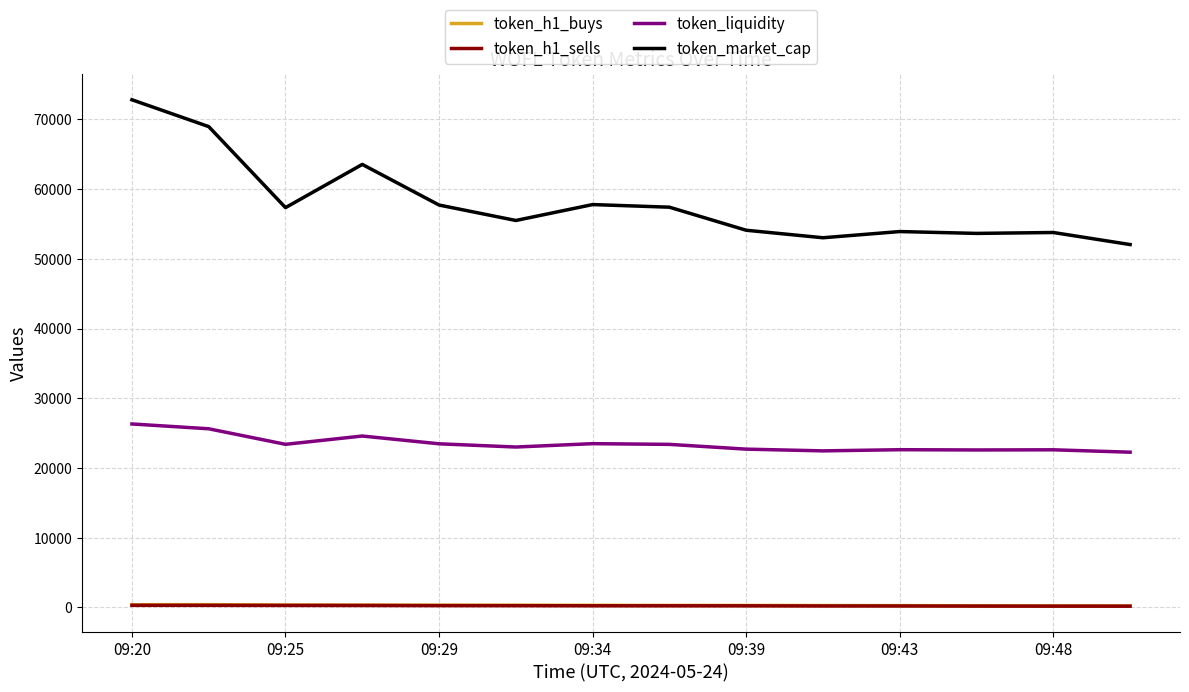

Which series has the largest total across all categories?

token_market_cap